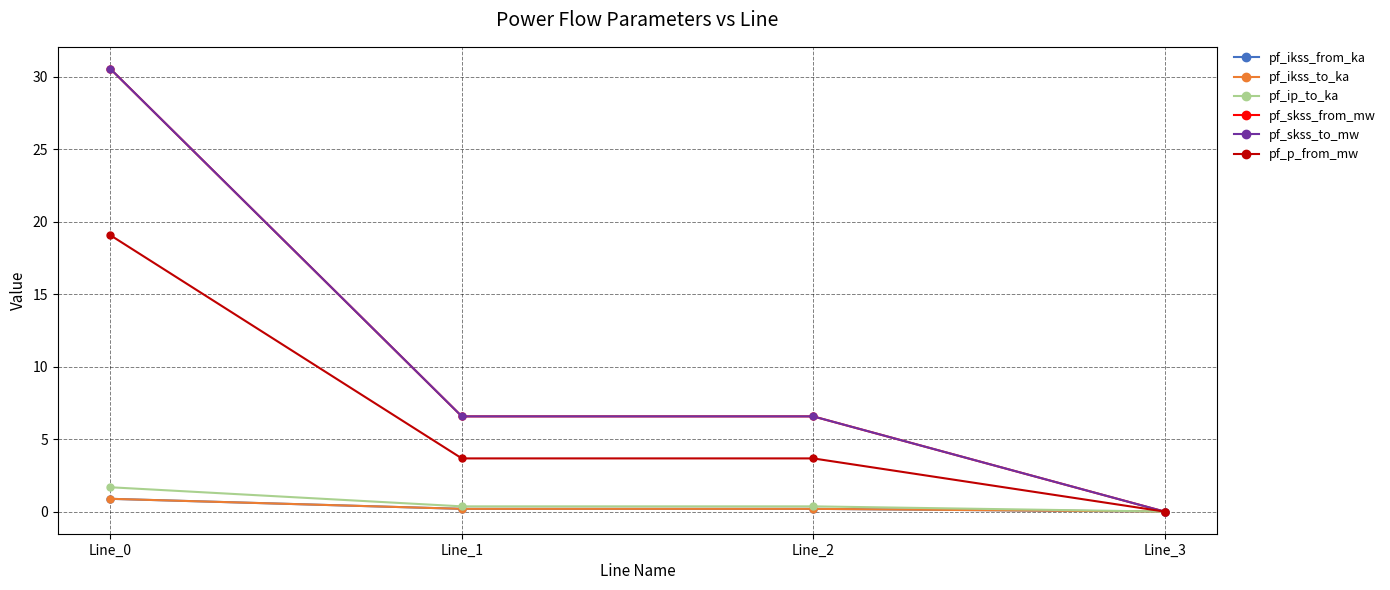

True or false: pf_p_from_mw and pf_ip_to_ka cross at least once.

False